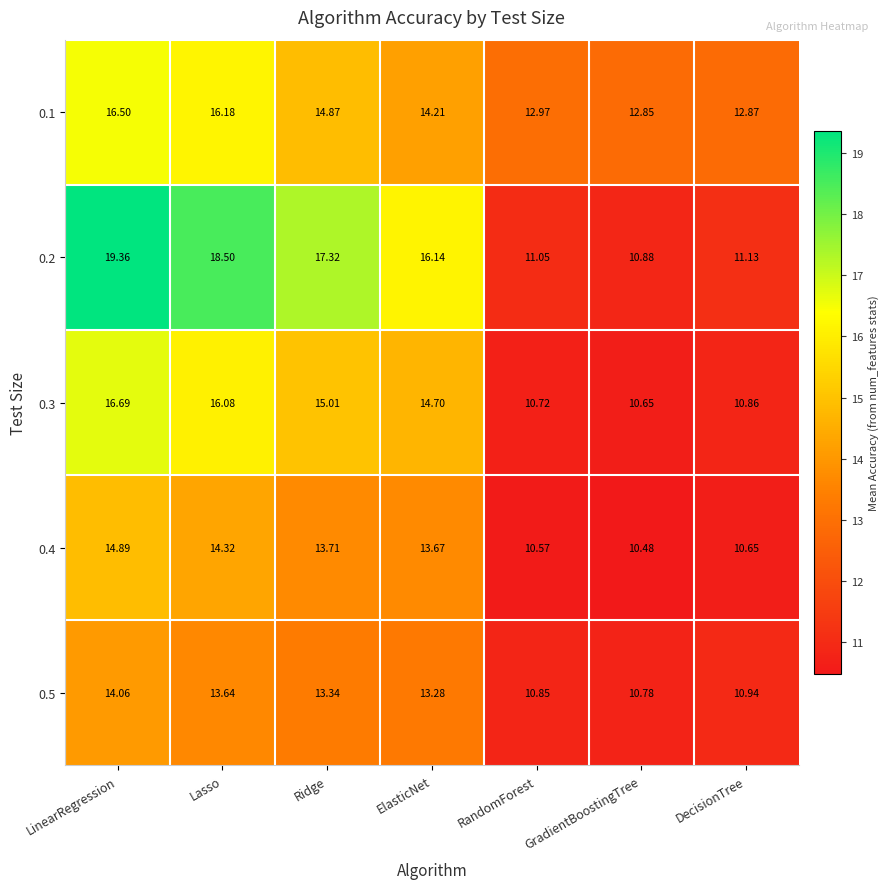

Rank the series by their maximum value, from lowest to highest.

0.5, 0.4, 0.1, 0.3, 0.2